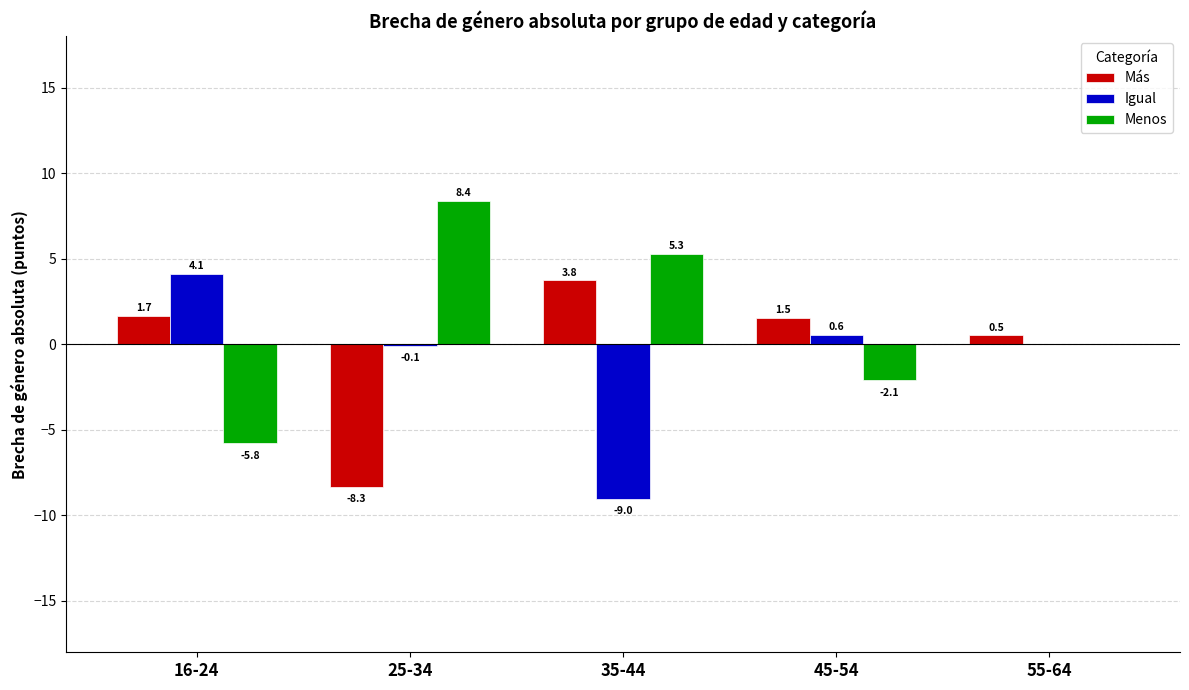

At which label does Igual reach its peak?

16-24